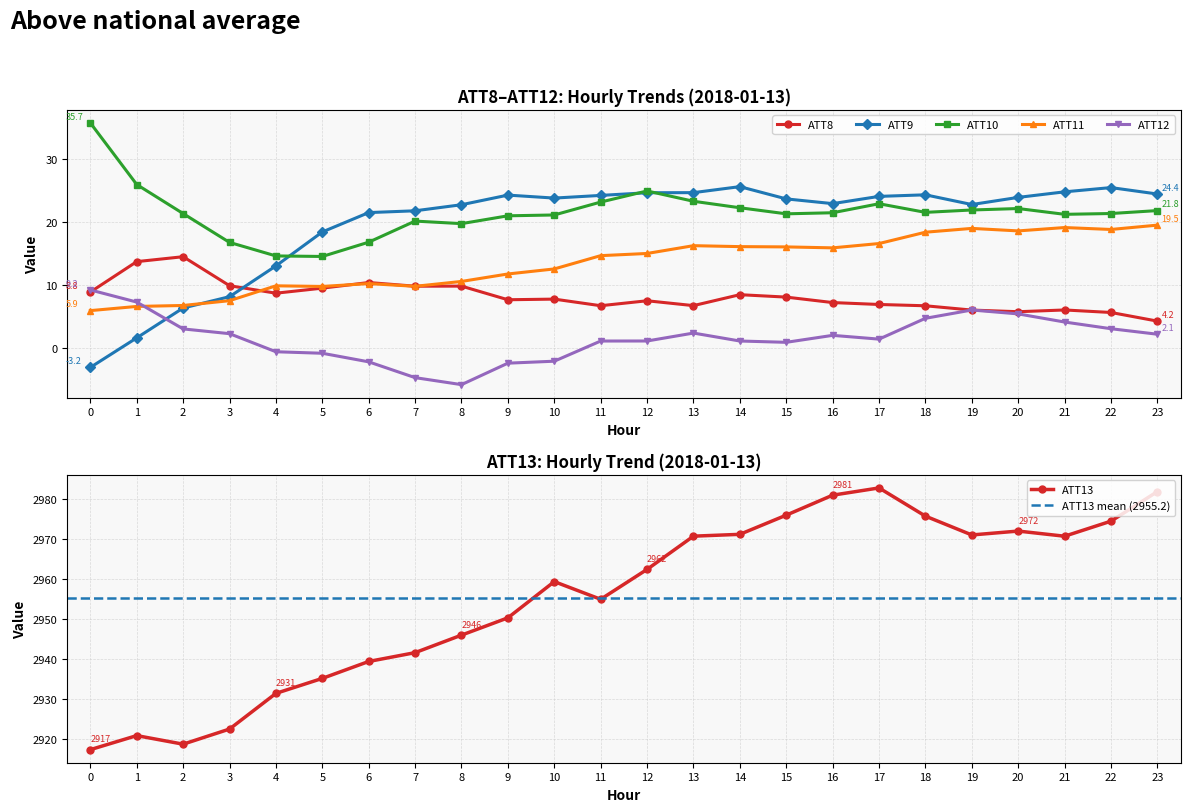

What is the lowest value of the ATT12 series?

-5.9